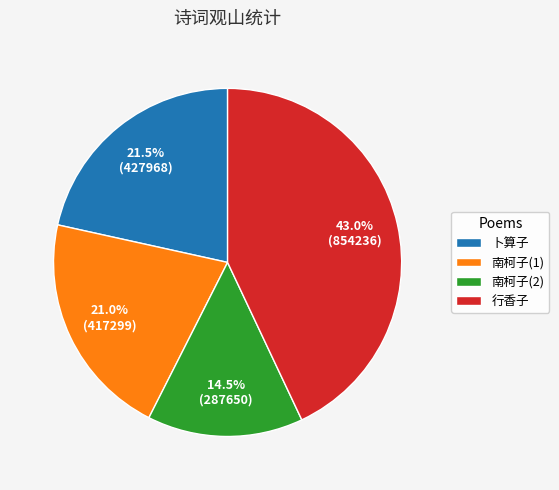

How many slices are in this pie chart?

4